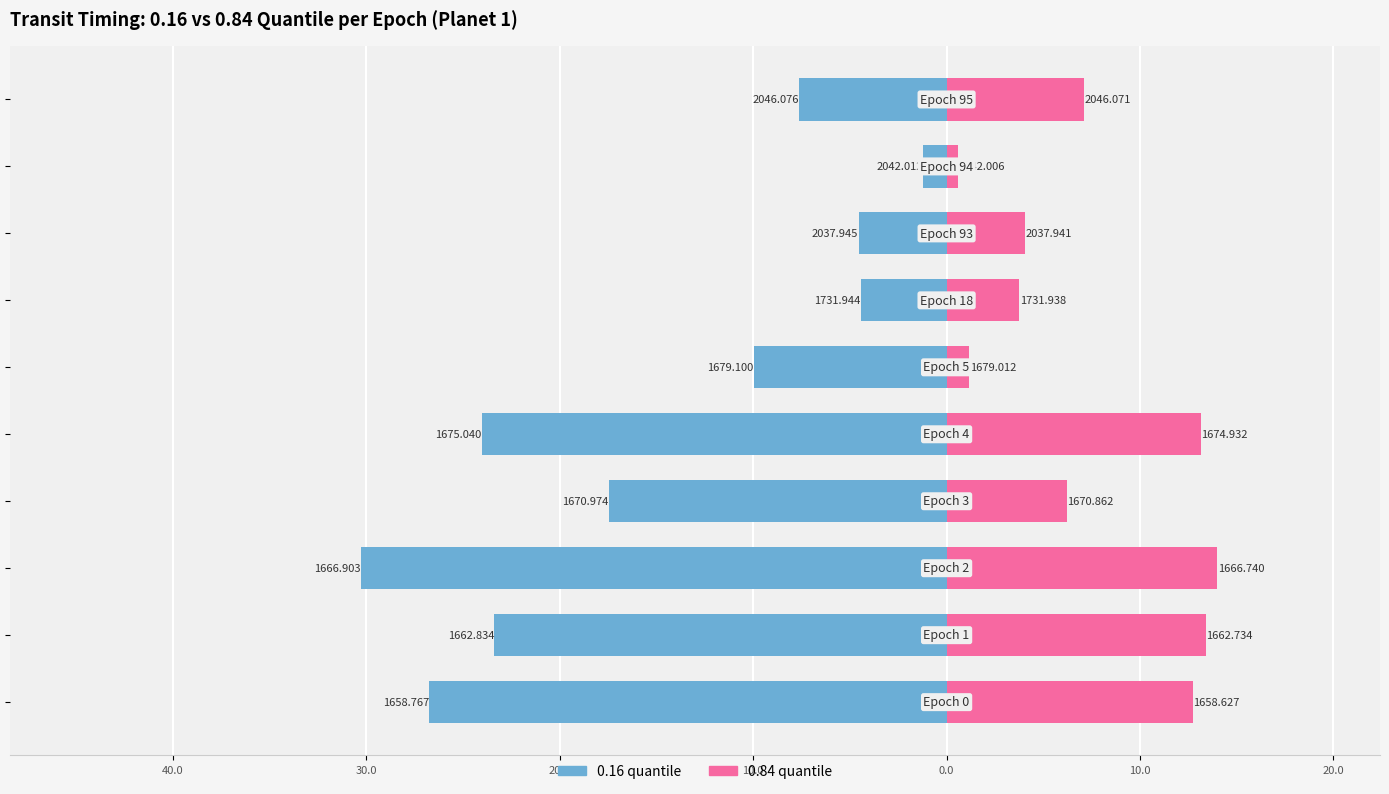

What is the total value across all series at 0.0?

-8.8